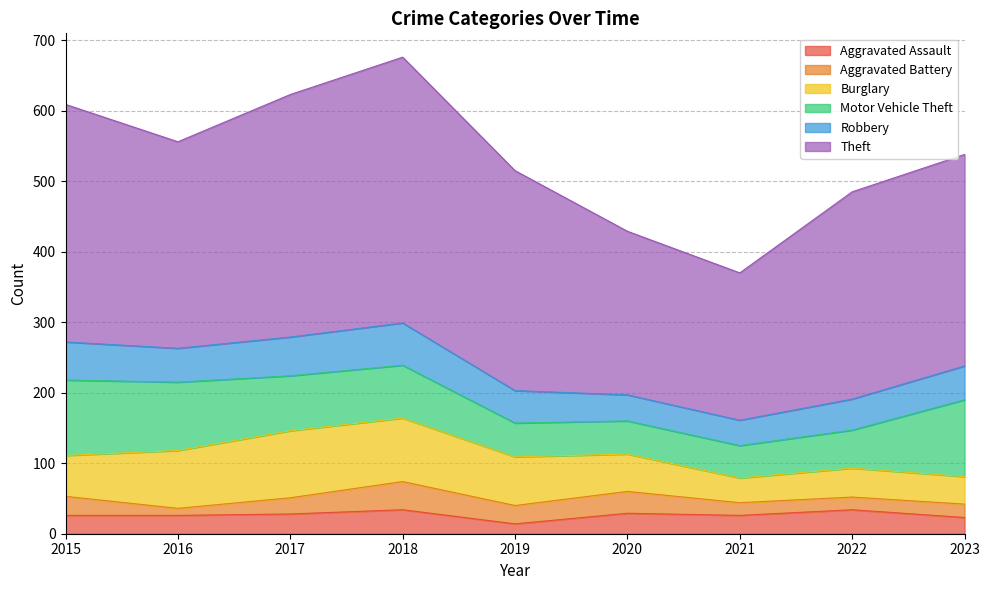

True or false: Motor Vehicle Theft and Theft cross at least once.

False